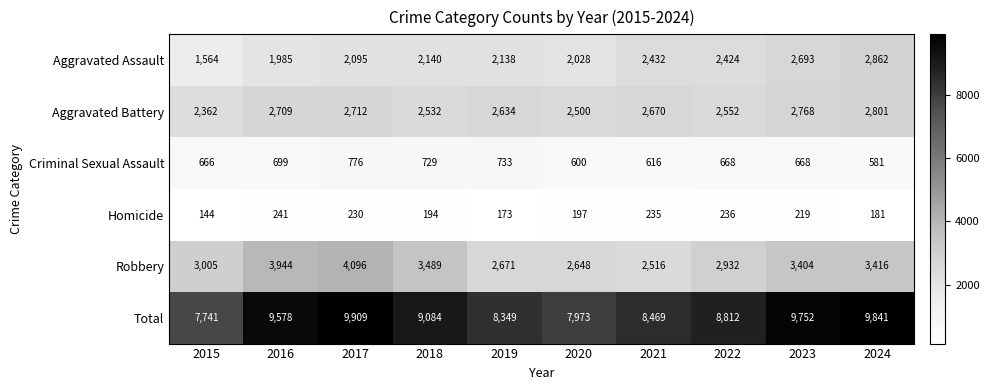

Rank the categories by Aggravated Battery value from lowest to highest.

2015, 2020, 2018, 2022, 2019, 2021, 2016, 2017, 2023, 2024